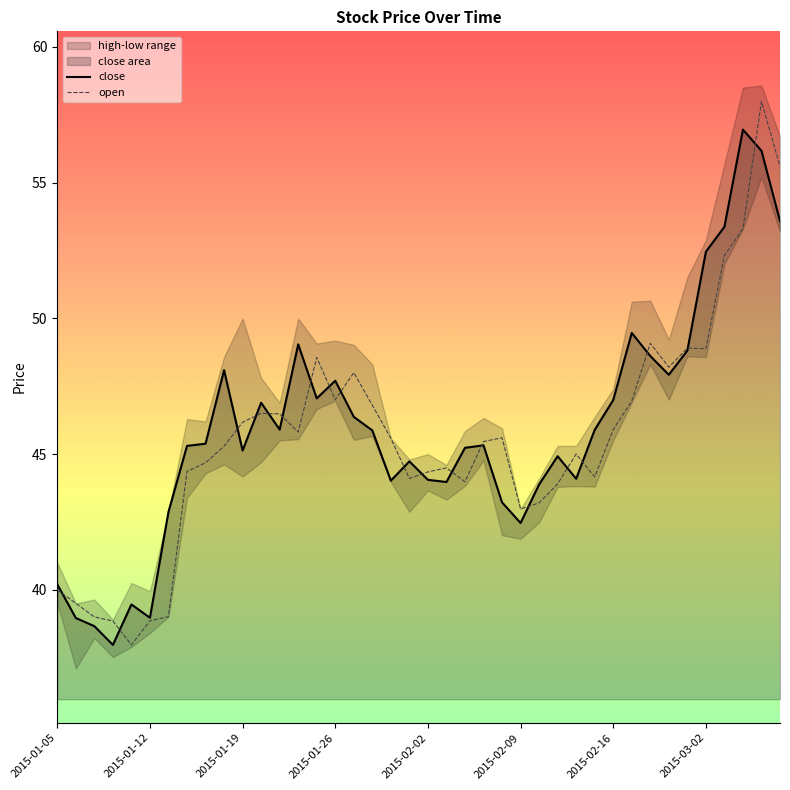

How many data points in open are less than 45?

17